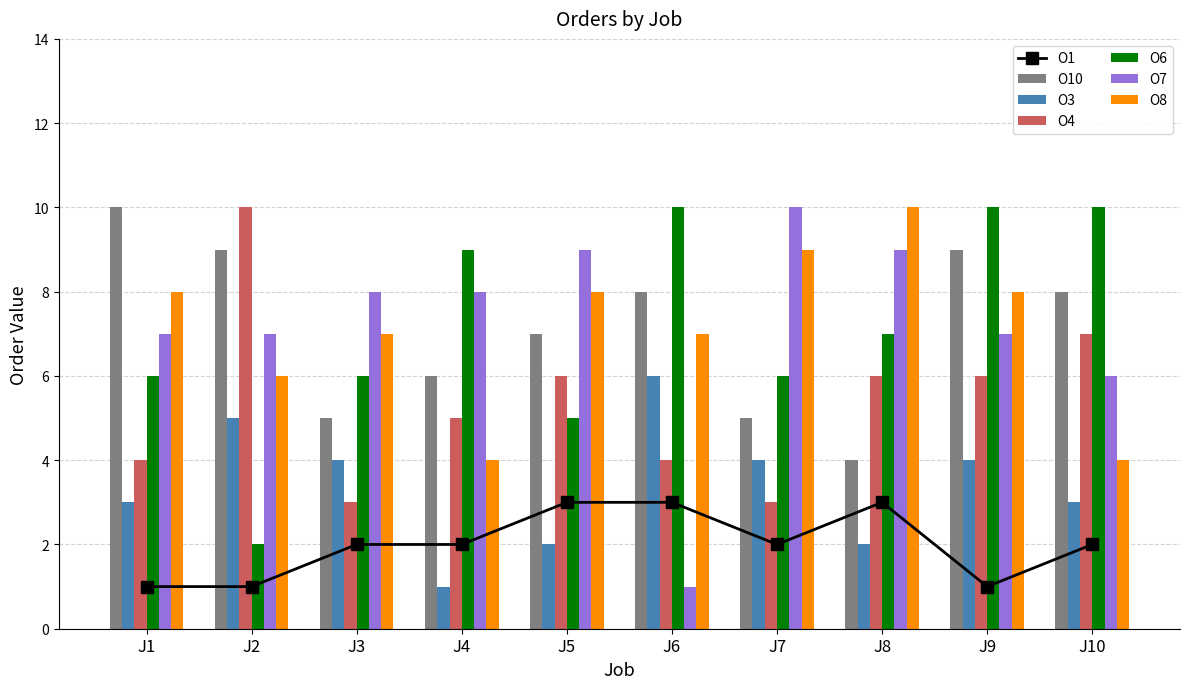

Which has a higher value, J2 or J6?

J2